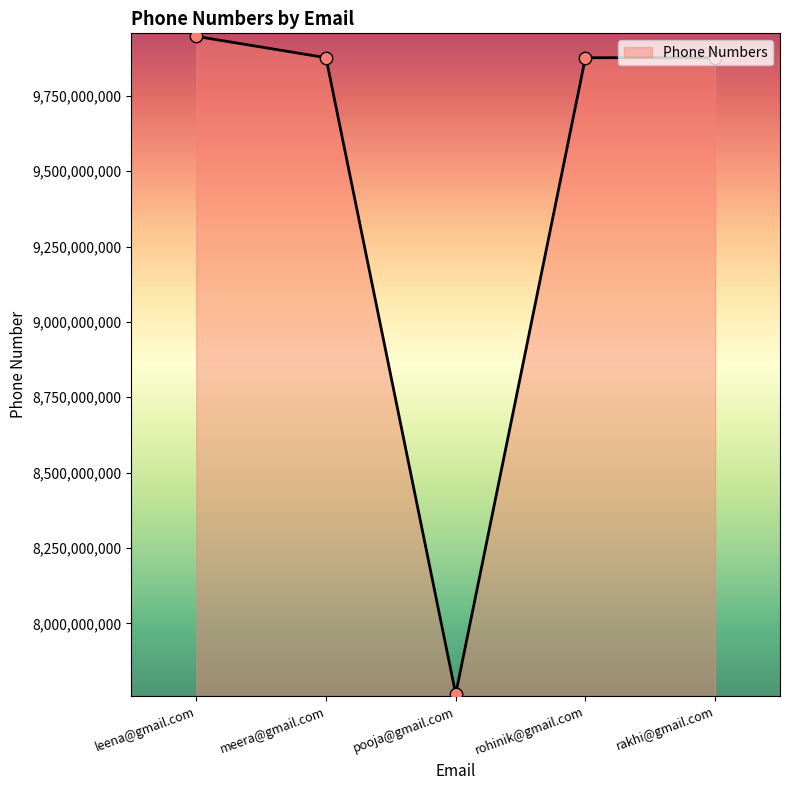

Approximately how many times larger is the value at pooja@gmail.com compared to rohinik@gmail.com?

0.8